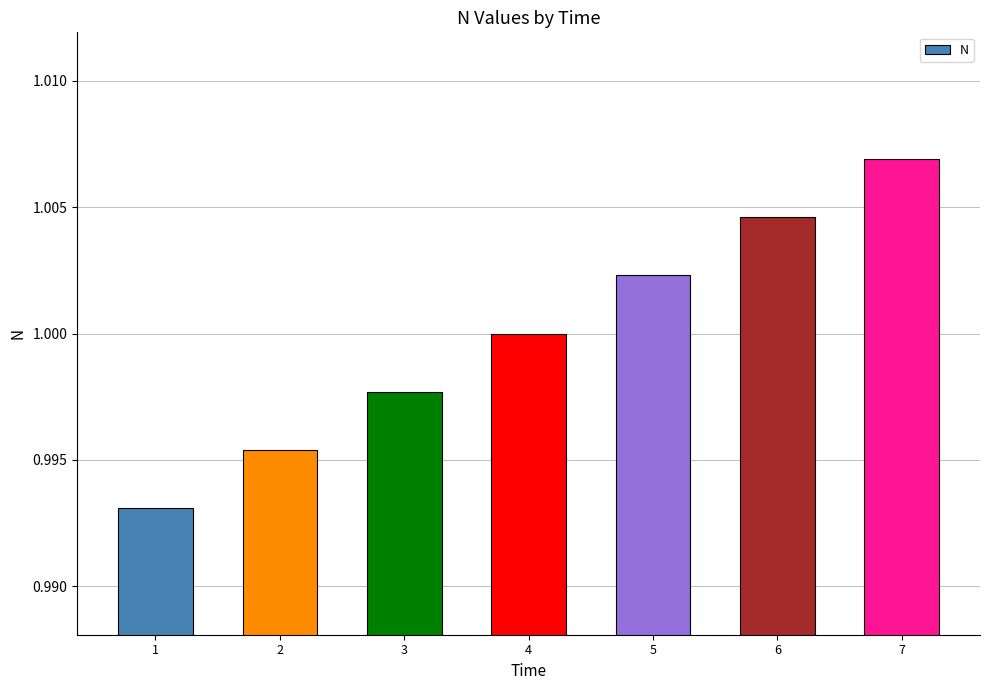

How many categories are shown in the chart?

7